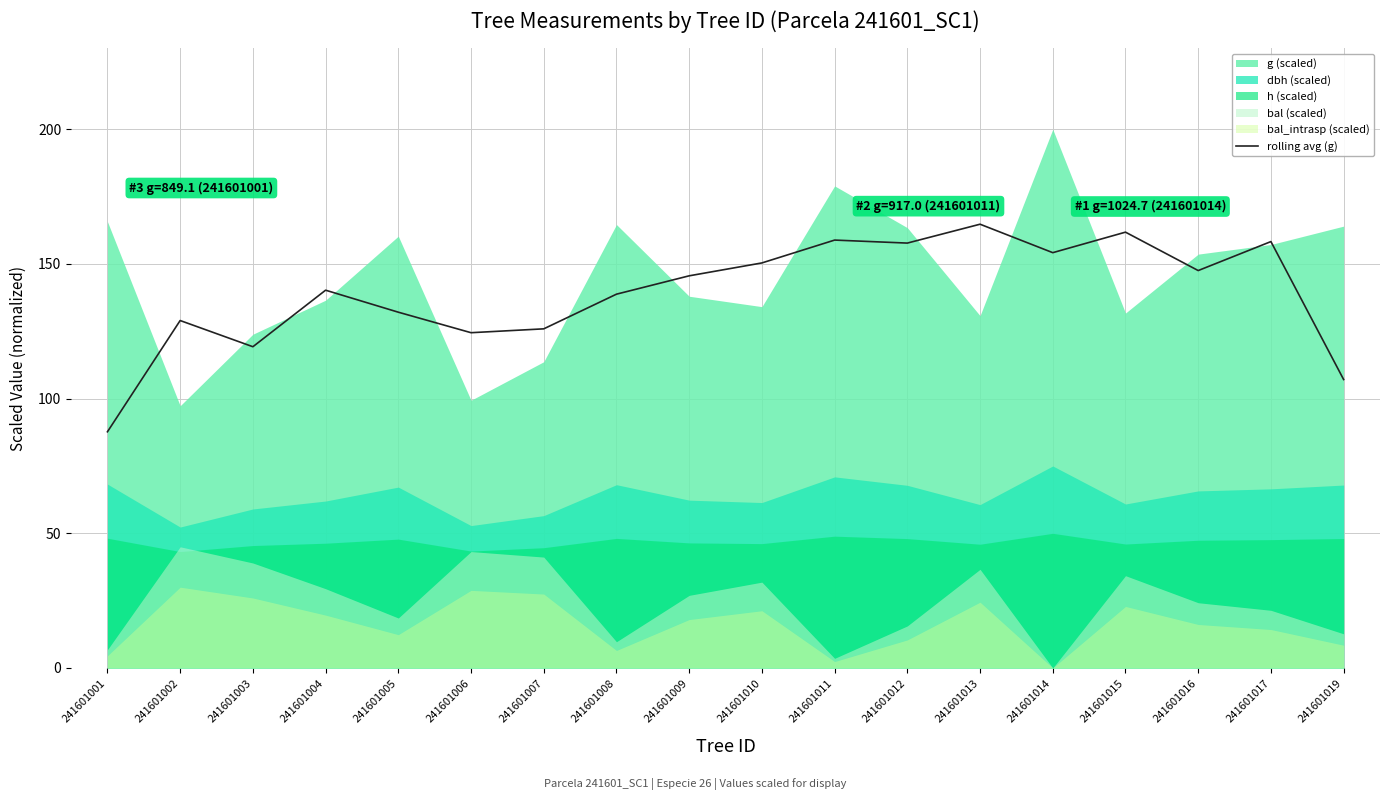

What is the value of the 7th point from the left?

125.9